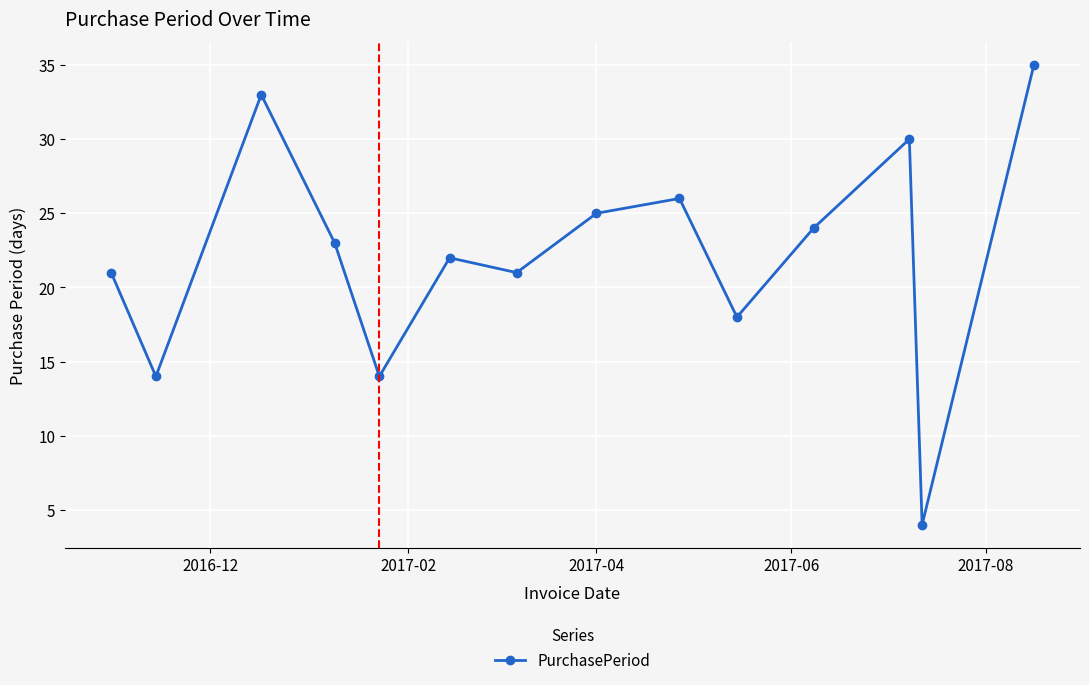

How many points are higher than both their immediate neighbors (excluding endpoints)?

4